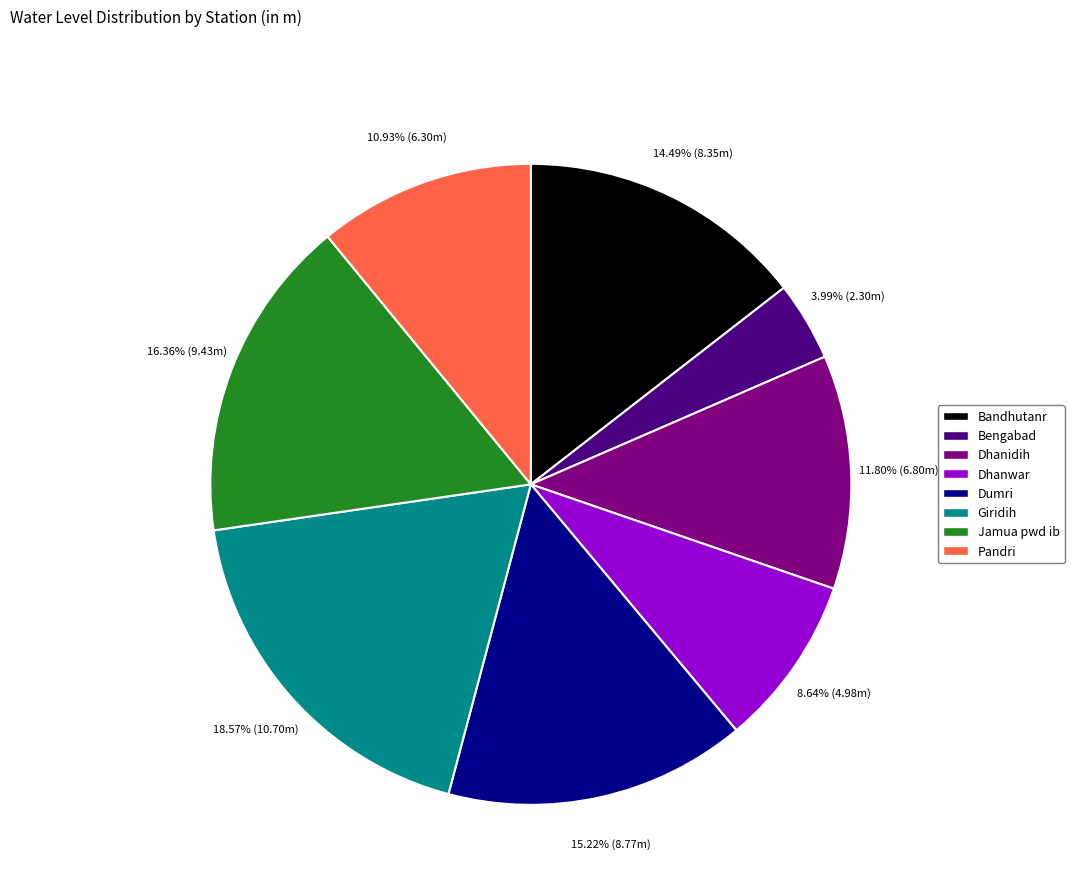

Between Bengabad and Giridih, which is larger?

Giridih